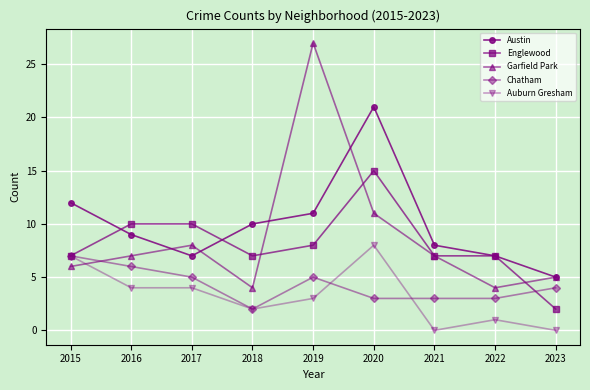

What is the greatest value displayed?

27